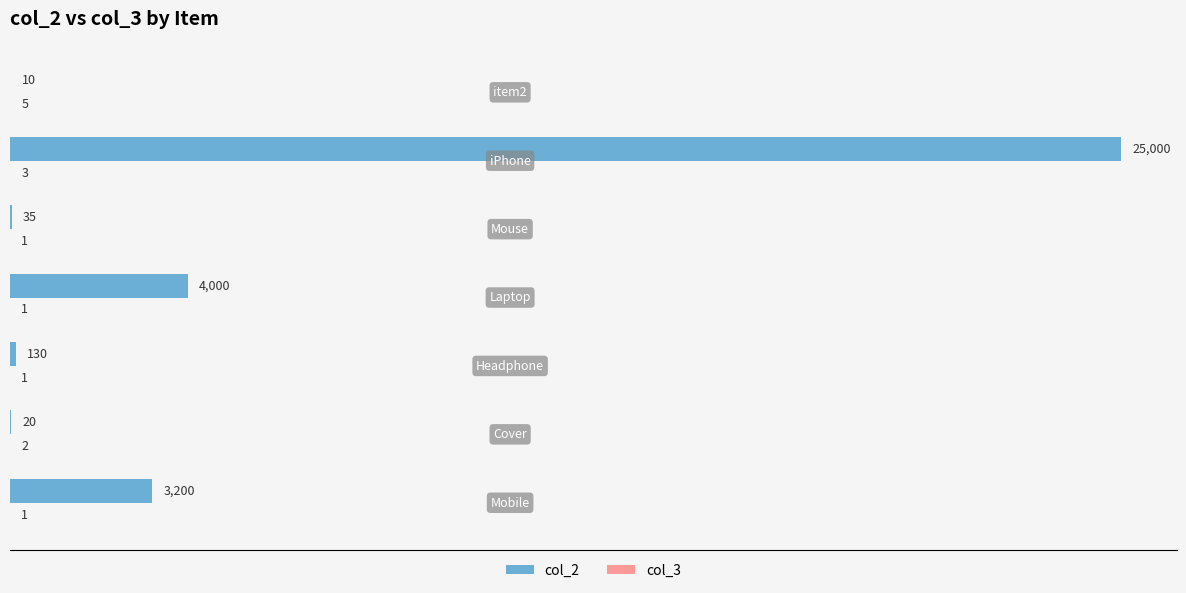

What is the maximum value shown in the chart?

25000